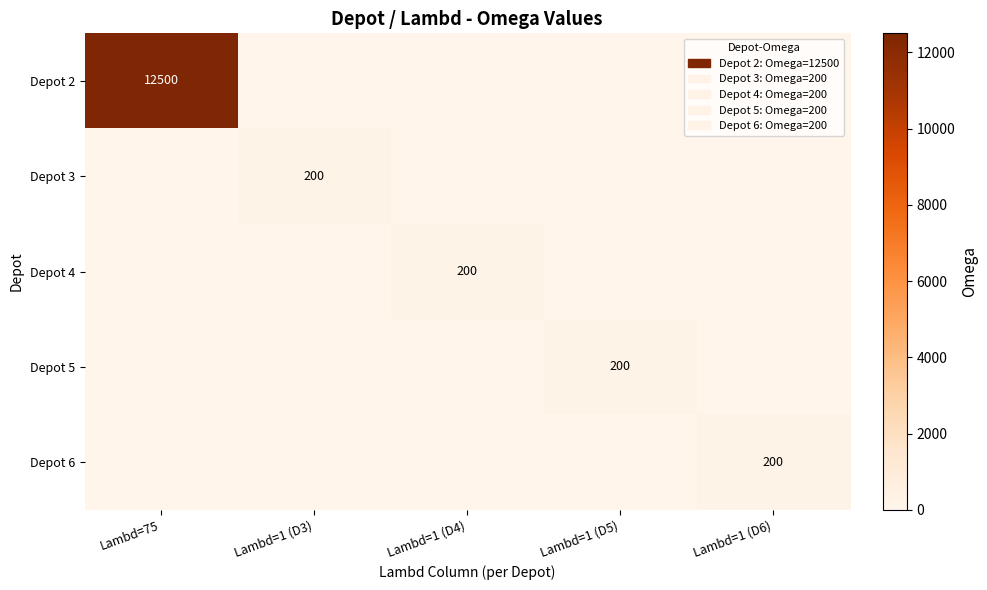

True or false: Depot 6 has a value of 106 at Lambd=1 (D6).

False